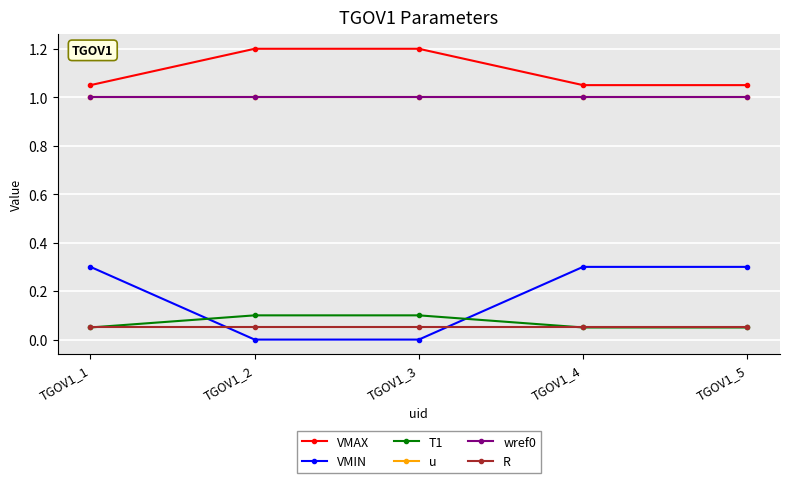

Does the chart have visible grid lines?

Yes